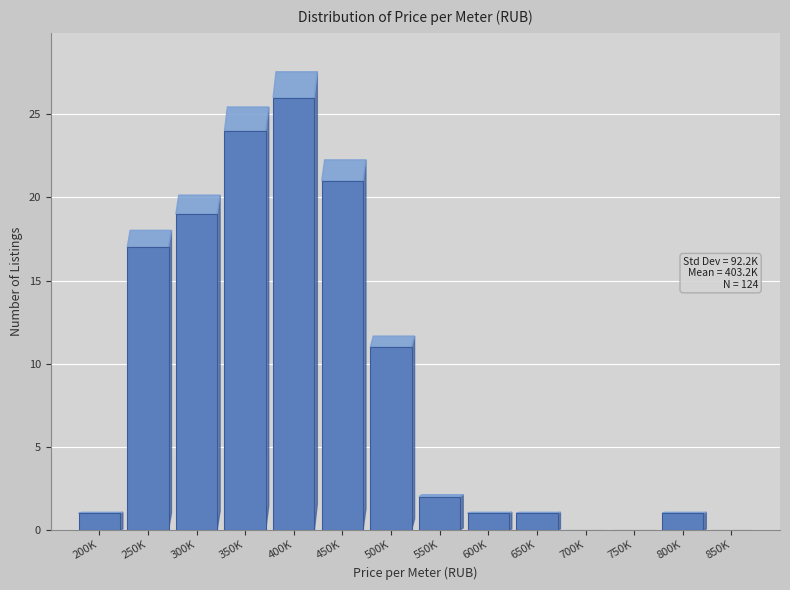

Reading left to right, extract all data points from this chart.

200K=1	250K=17	300K=19	350K=24	400K=26	450K=21	500K=11	550K=2	600K=1	650K=1	700K=0	750K=0	800K=1	850K=0